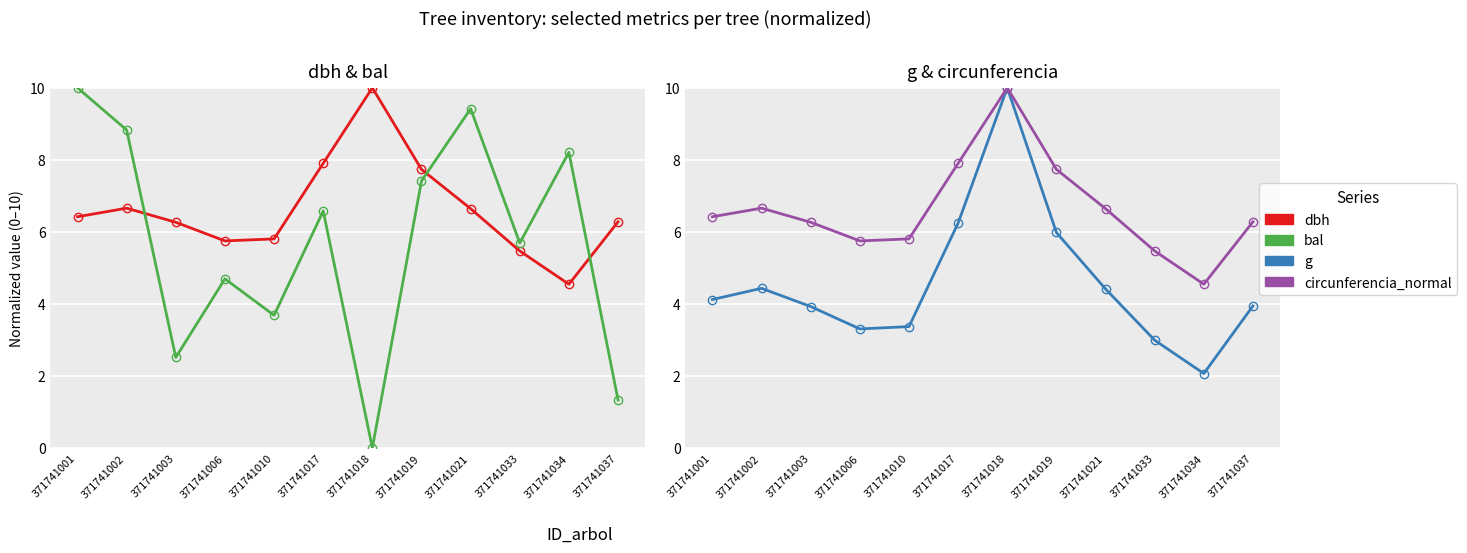

Which series has the largest total across all categories?

circunferencia_normal